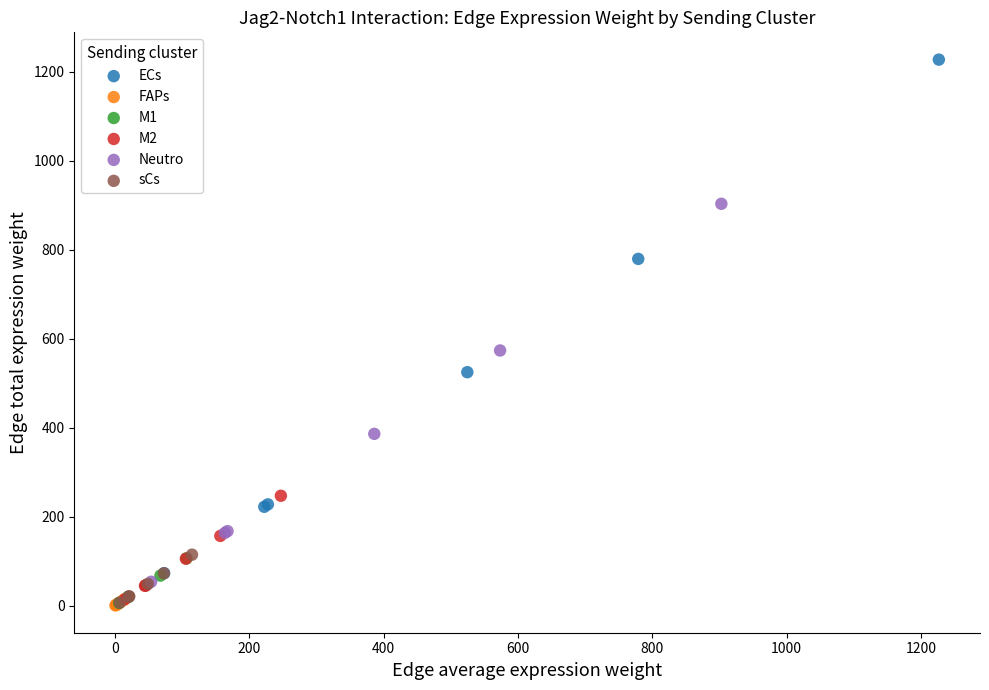

Which series has the widest spread of Y values?

ECs